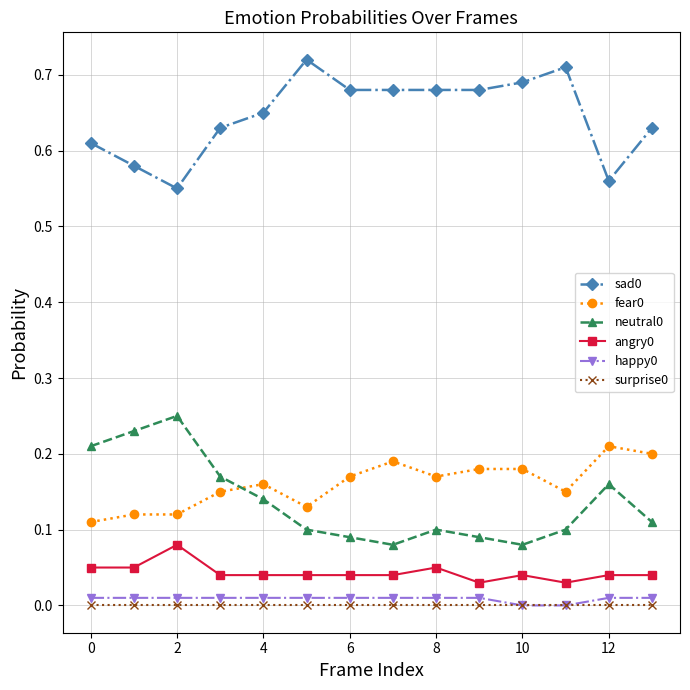

True or false: angry0 has more than 1 points higher than both neighbors.

True